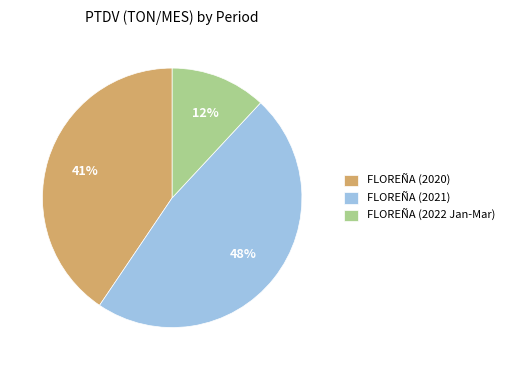

Which category has the smallest portion of the pie?

FLOREÑA (2022 Jan-Mar)